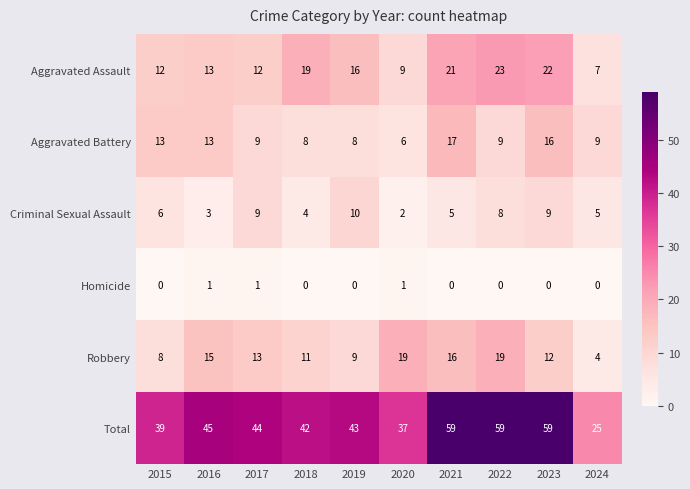

What is the sum of all Homicide values?

3